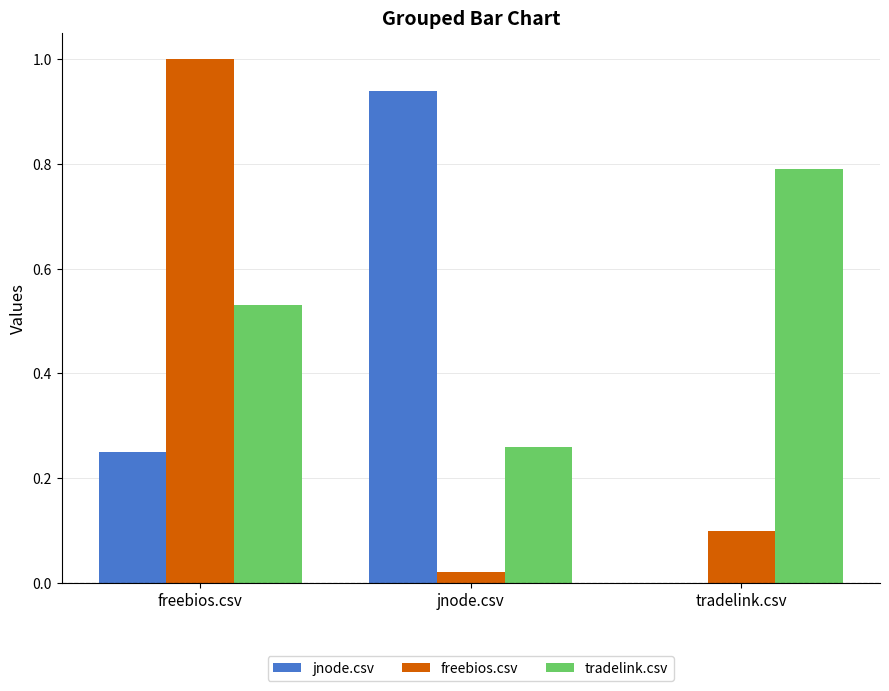

The value of freebios.csv at jnode.csv is 0.0. True or false?

True